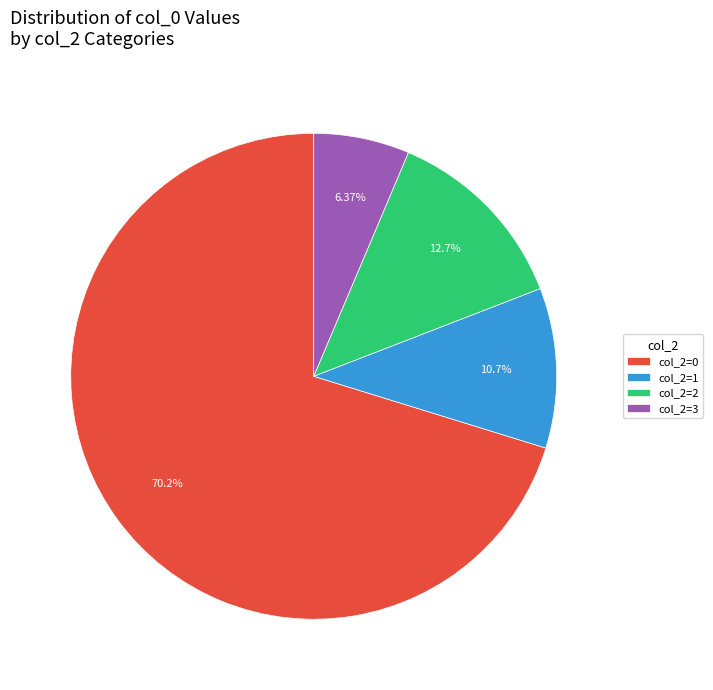

Is there any slice that represents more than half of the pie?

Yes